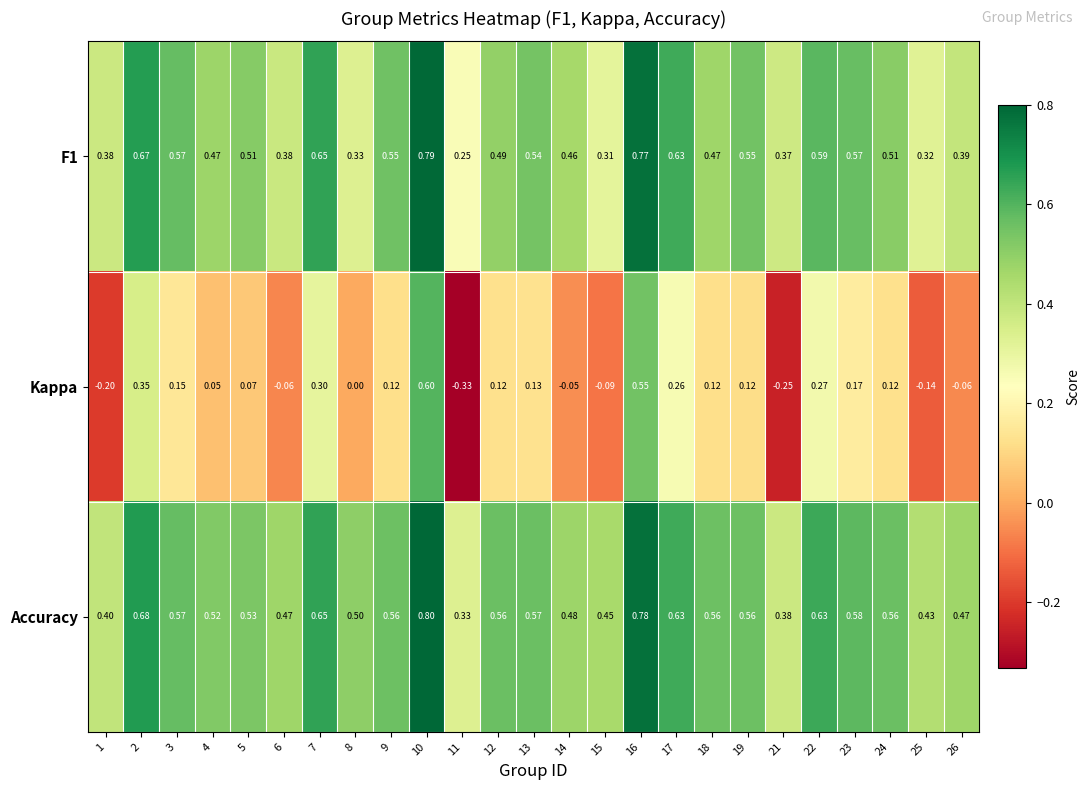

Which series has the widest spread of values?

Kappa